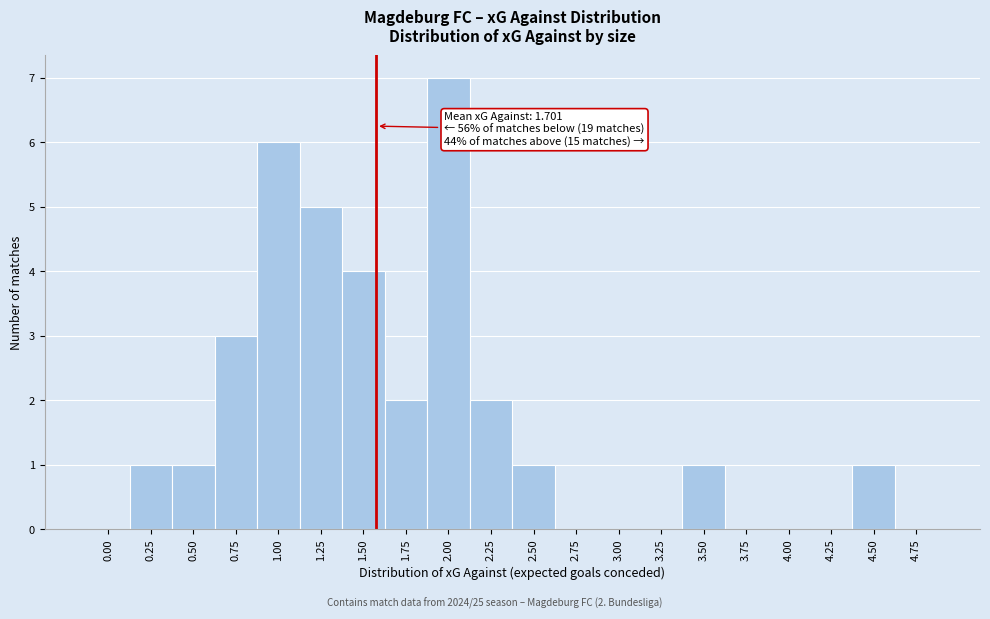

Reading right to left, extract all data points from this chart.

4.75=0	4.50=1	4.25=0	4.00=0	3.75=0	3.50=1	3.25=0	3.00=0	2.75=0	2.50=1	2.25=2	2.00=7	1.75=2	1.50=4	1.25=5	1.00=6	0.75=3	0.50=1	0.25=1	0.00=0